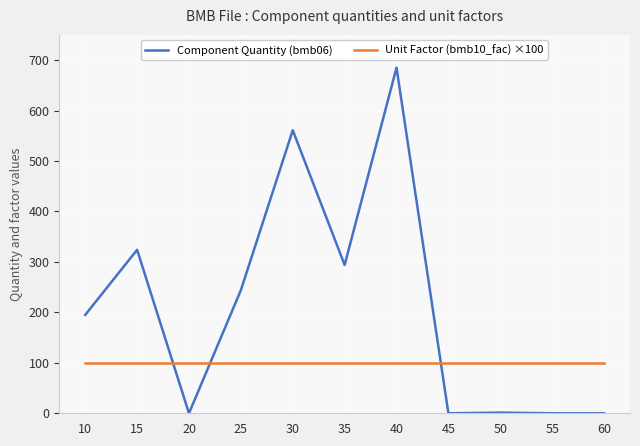

Is the value of Unit Factor (bmb10_fac) ×100 at 25 greater than the value of Component Quantity (bmb06) at 45?

Yes